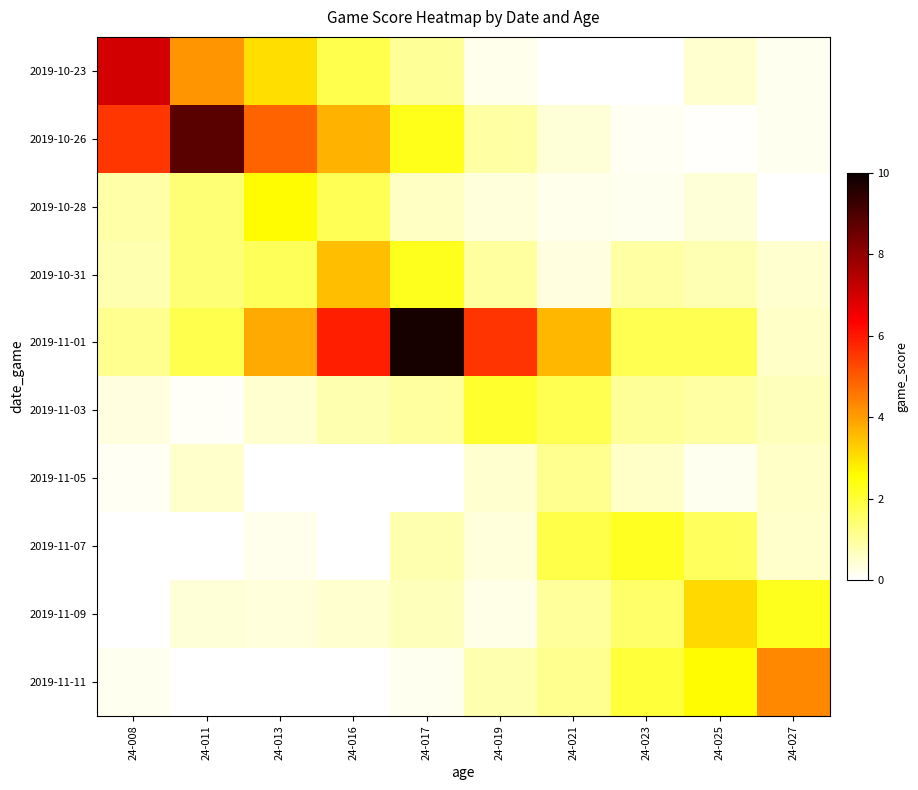

What is the greatest value displayed?

9.8